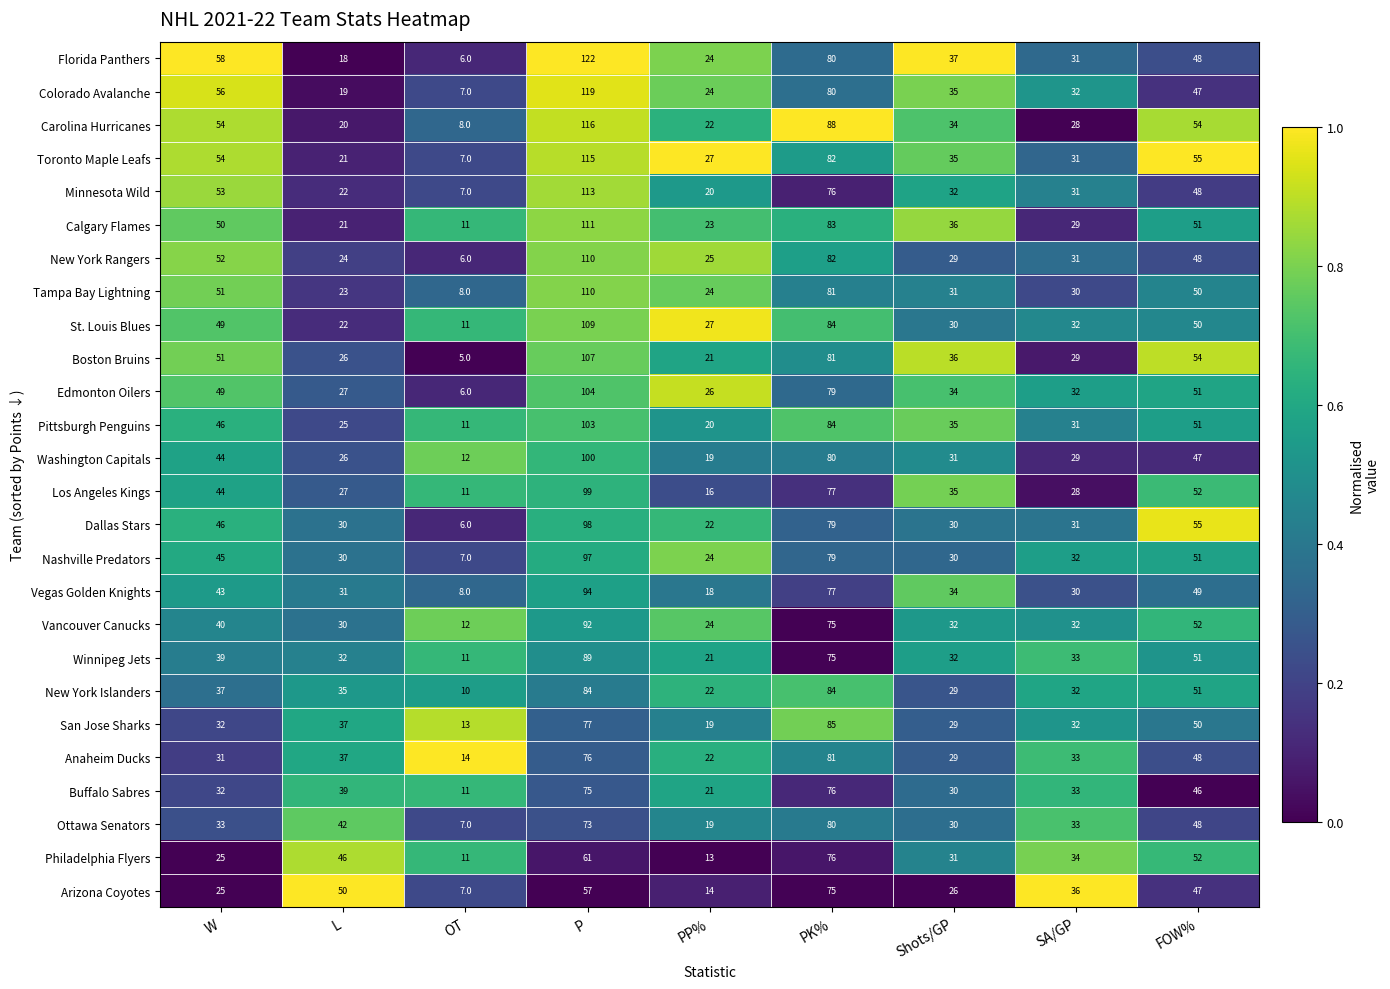

List the labels in order of Colorado Avalanche value, largest first.

P, PK%, W, FOW%, Shots/GP, SA/GP, PP%, L, OT